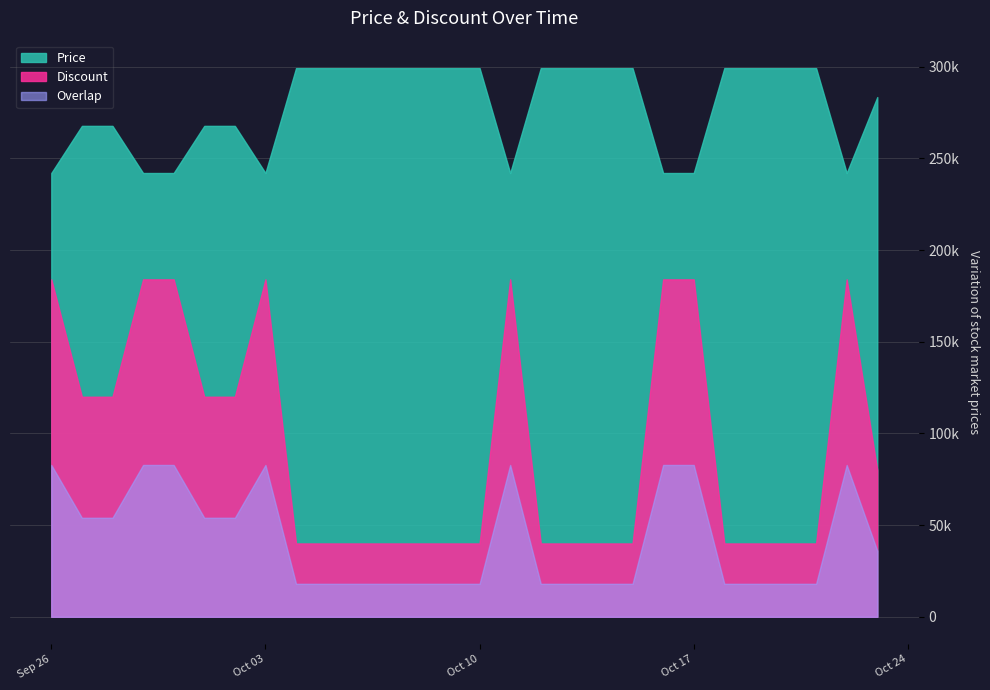

What is the maximum value shown in the chart?

299200